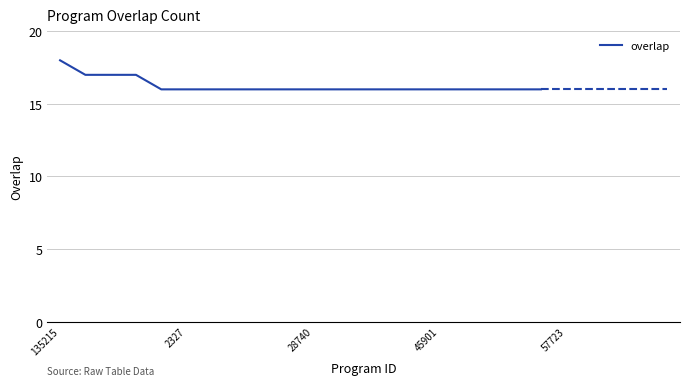

What is the maximum value shown in the chart?

18